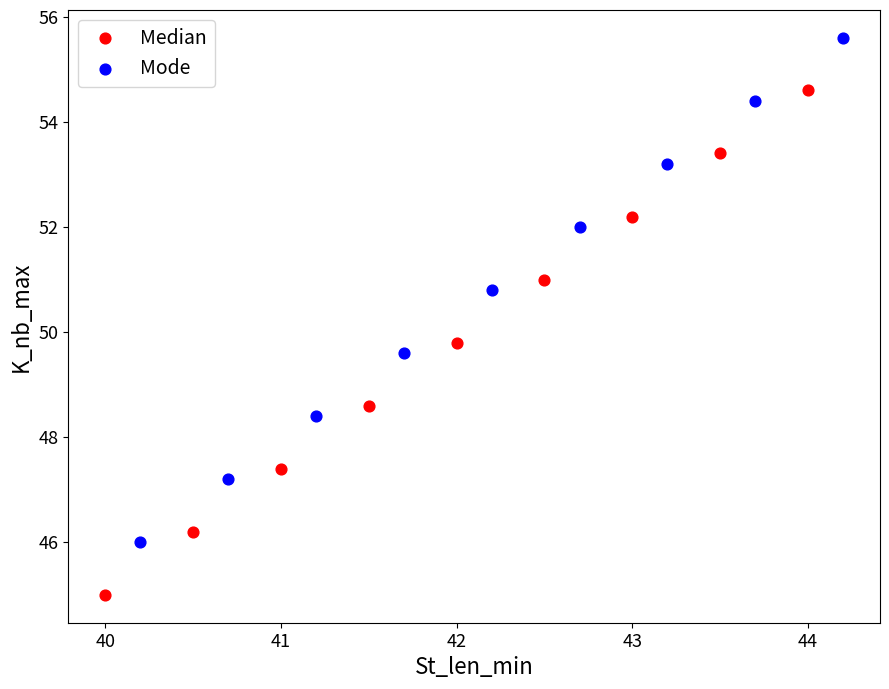

Which series reaches the maximum Y coordinate?

Mode